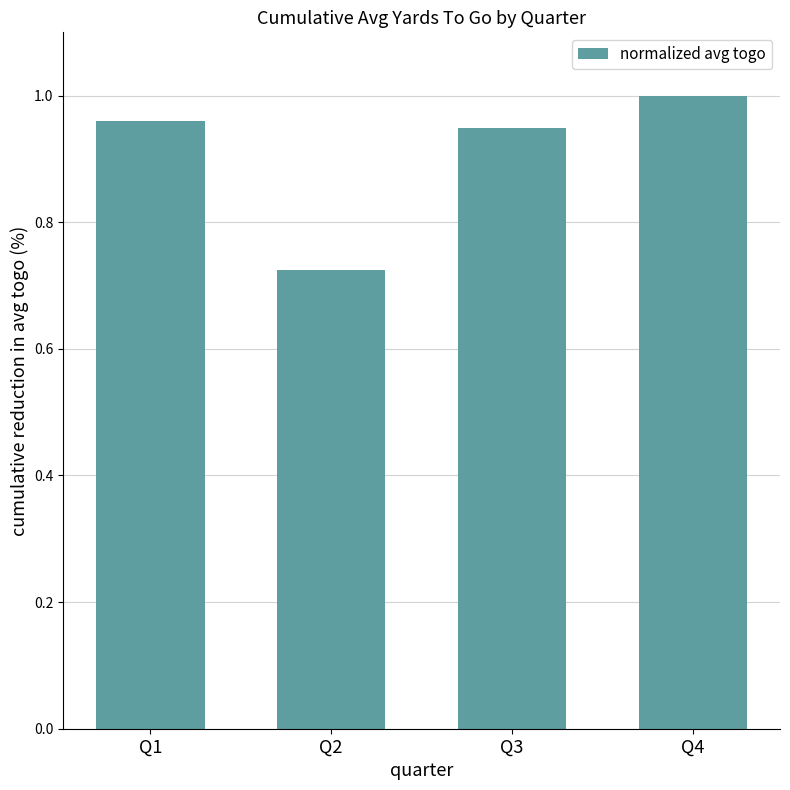

List the labels in order of value, smallest first.

Q2, Q3, Q1, Q4